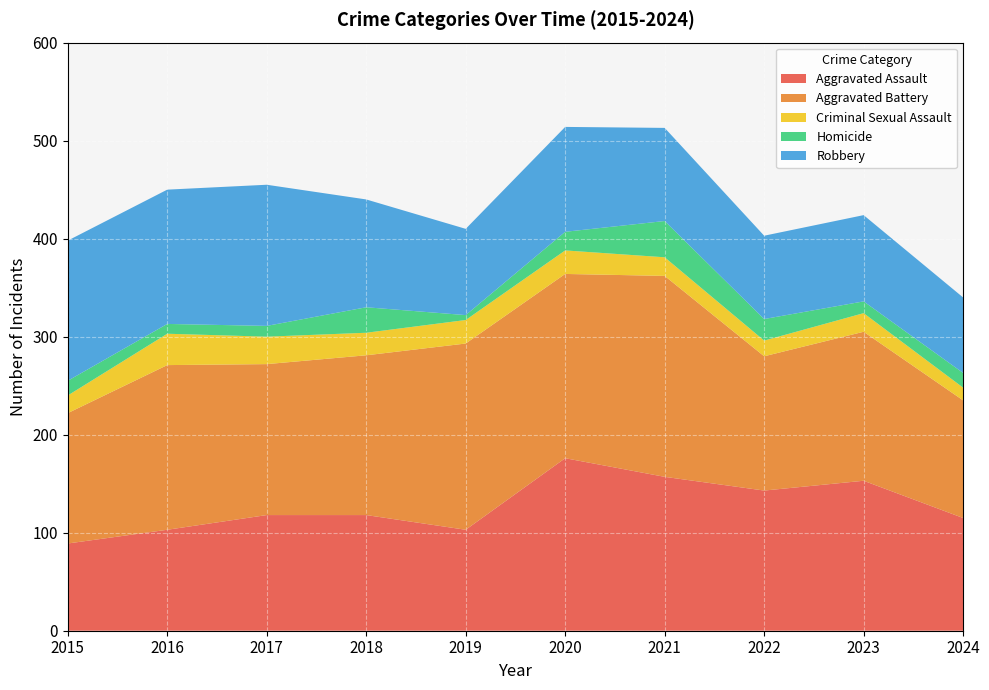

Reading left to right, list all the values displayed in this chart.

Aggravated Assault: 2015=89	2016=103	2017=118	2018=118	2019=103	2020=176	2021=157	2022=143	2023=153	2024=115
Aggravated Battery: 2015=133	2016=168	2017=154	2018=163	2019=190	2020=188	2021=205	2022=137	2023=152	2024=120
Criminal Sexual Assault: 2015=18	2016=32	2017=28	2018=23	2019=24	2020=24	2021=19	2022=16	2023=19	2024=13
Homicide: 2015=15	2016=10	2017=11	2018=26	2019=5	2020=19	2021=37	2022=22	2023=12	2024=15
Robbery: 2015=143	2016=137	2017=144	2018=110	2019=88	2020=107	2021=95	2022=85	2023=88	2024=77